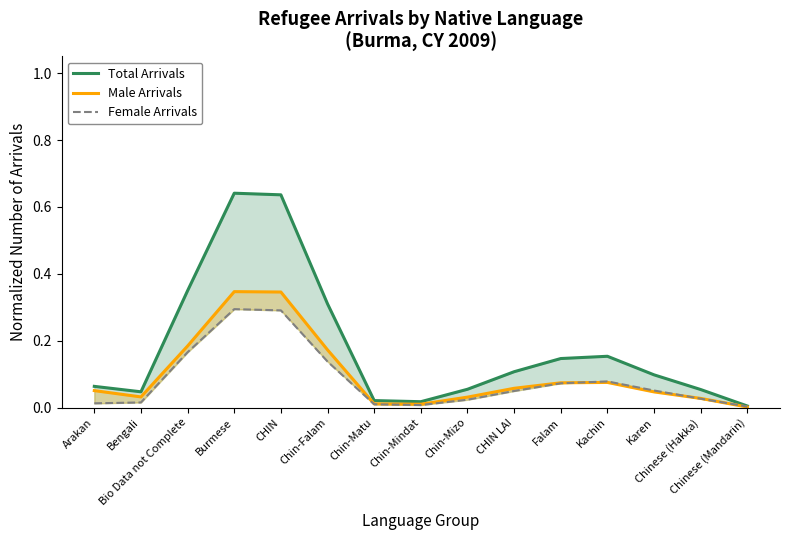

List the series in order of their peak value, lowest first.

Female Arrivals, Male Arrivals, Total Arrivals